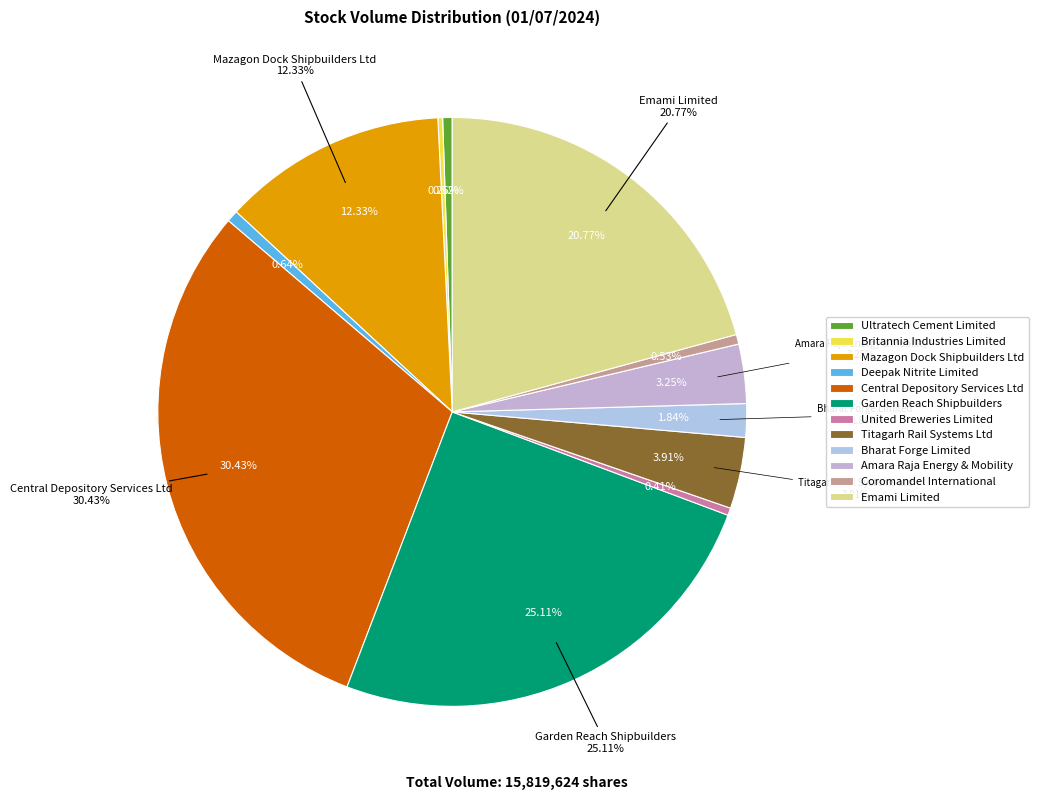

Count the number of slices in the pie.

12